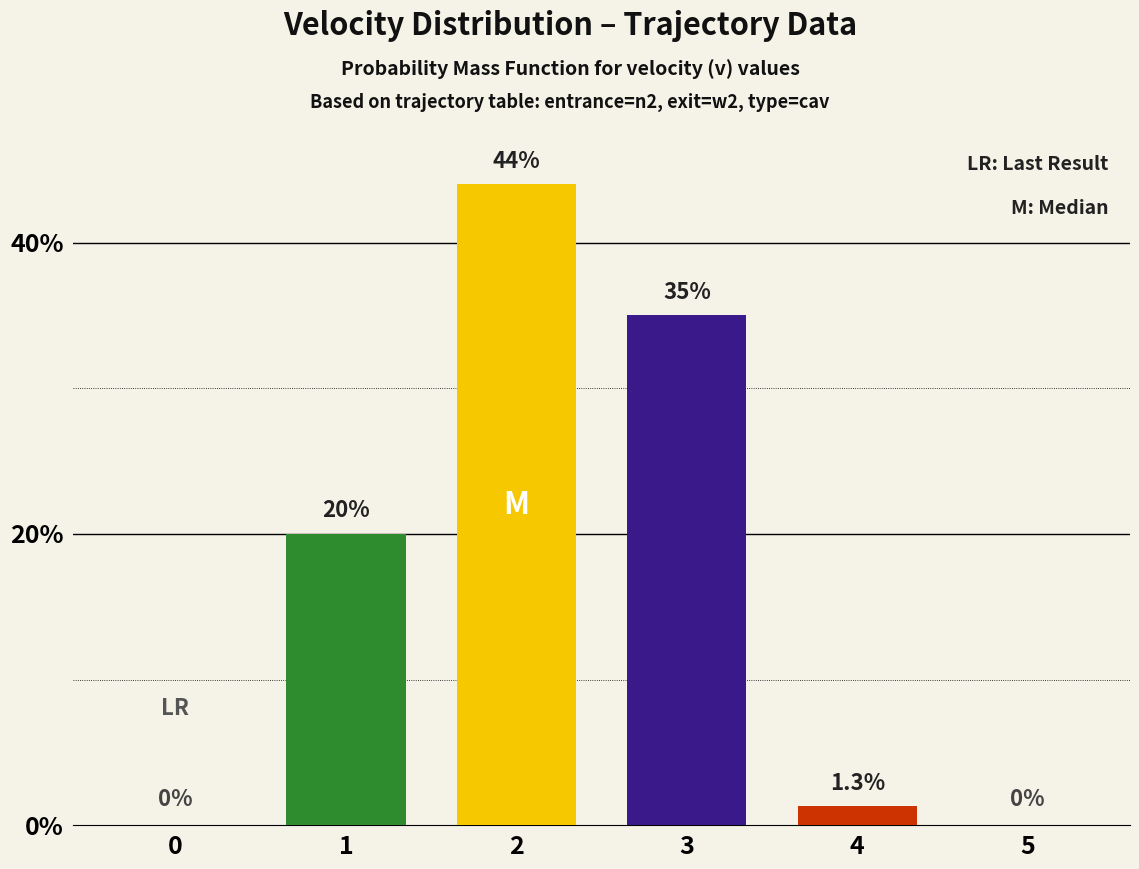

Is it true that the value at 3 is 35.0?

True